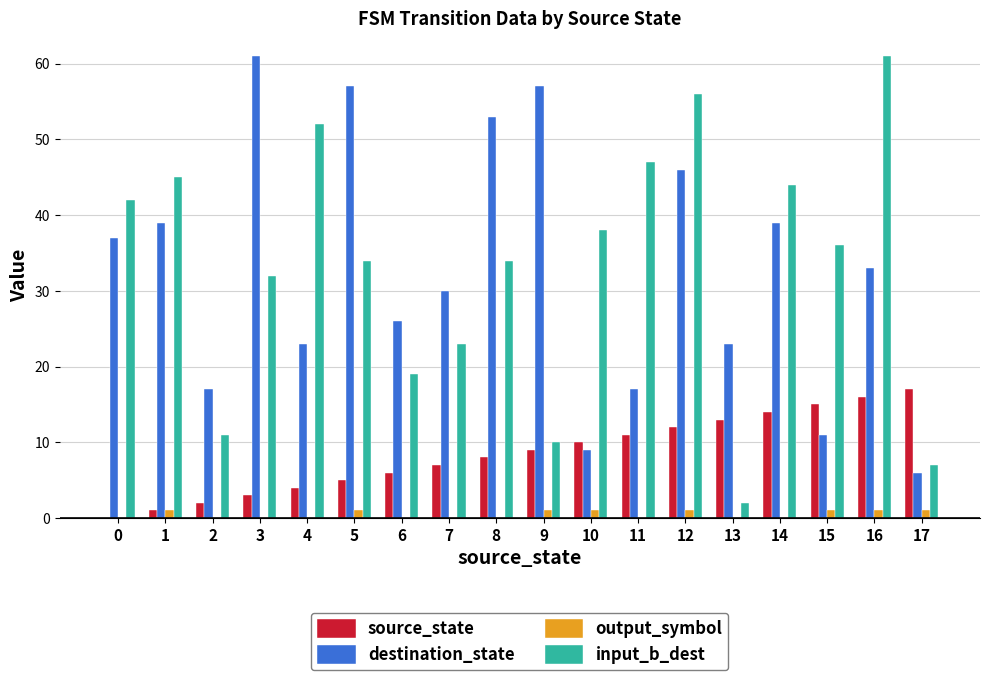

Count the number of data series in this chart.

4